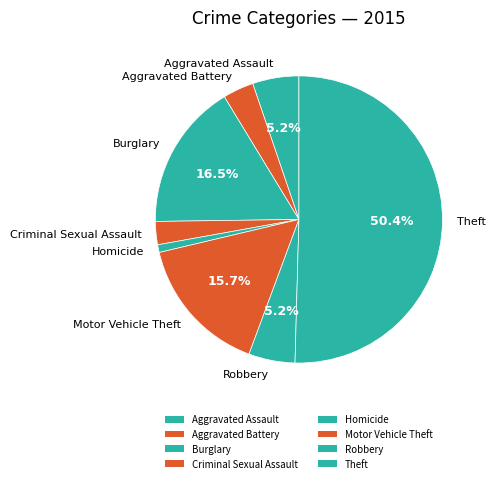

What is the majority slice?

Theft